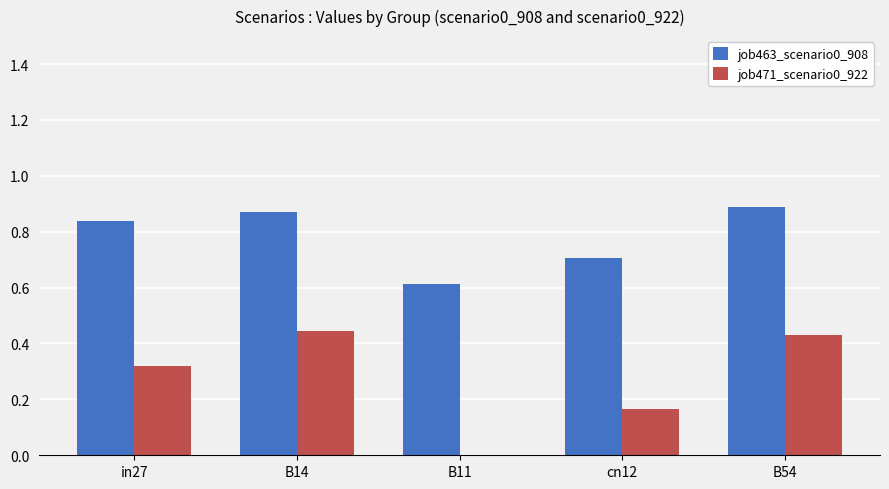

How many positive values does the job471_scenario0_922 series have?

4